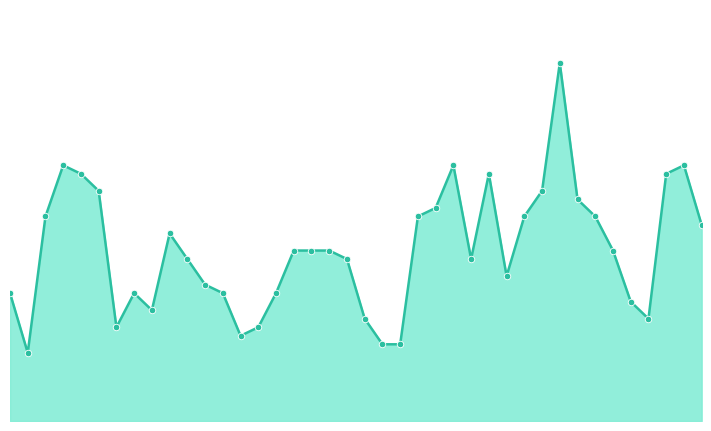

Is this an area chart (filled region under the line)?

Yes